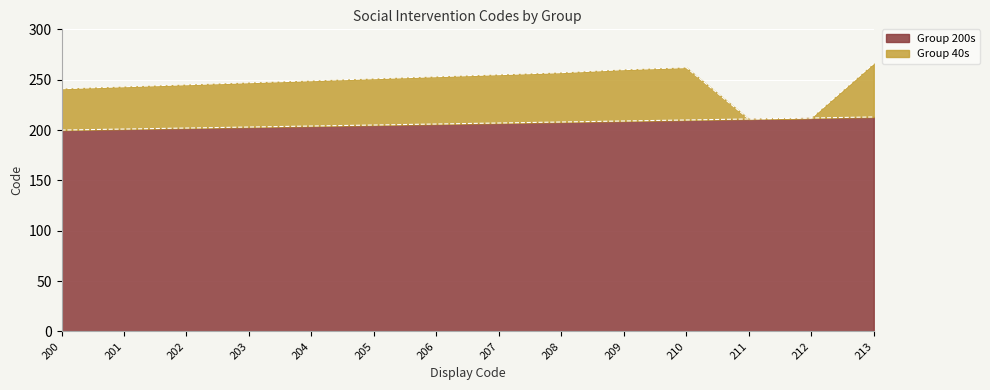

Rank the categories by value from lowest to highest.

200, 201, 202, 203, 204, 205, 206, 207, 208, 209, 210, 211, 212, 213